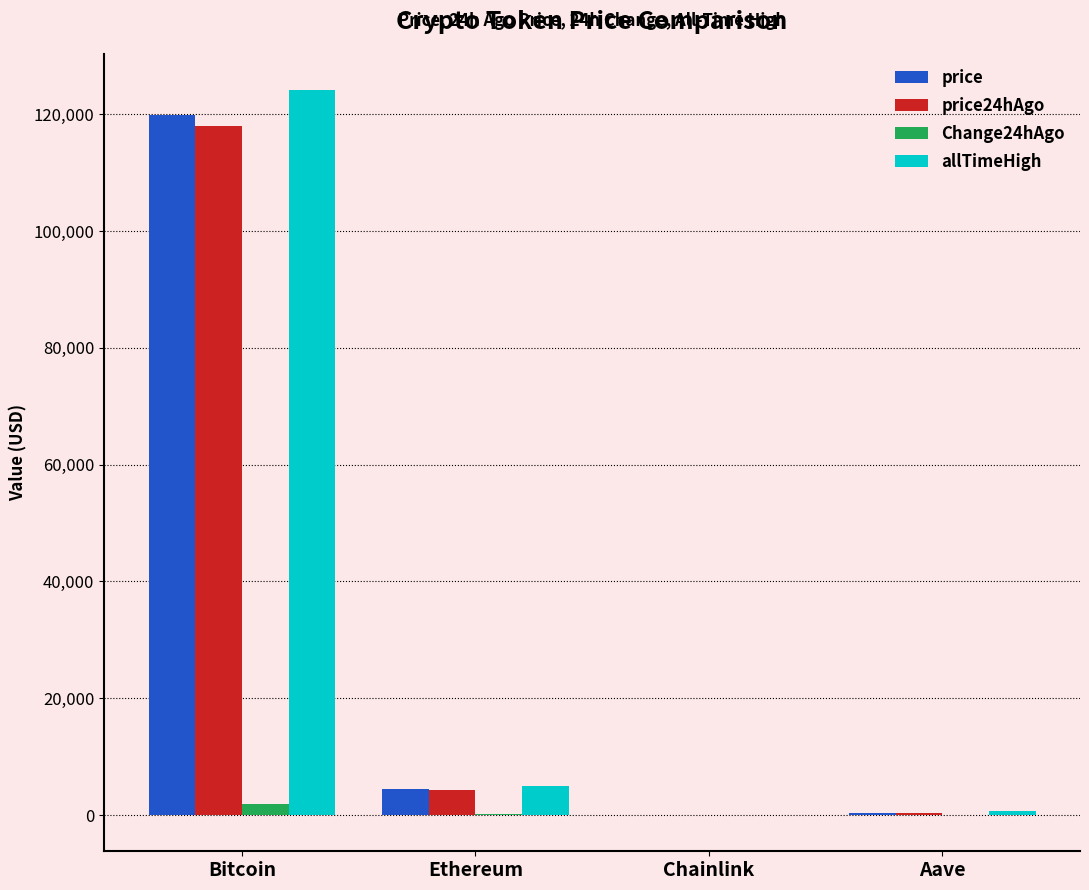

True or false: price has a value of 119924.0 at Bitcoin.

True